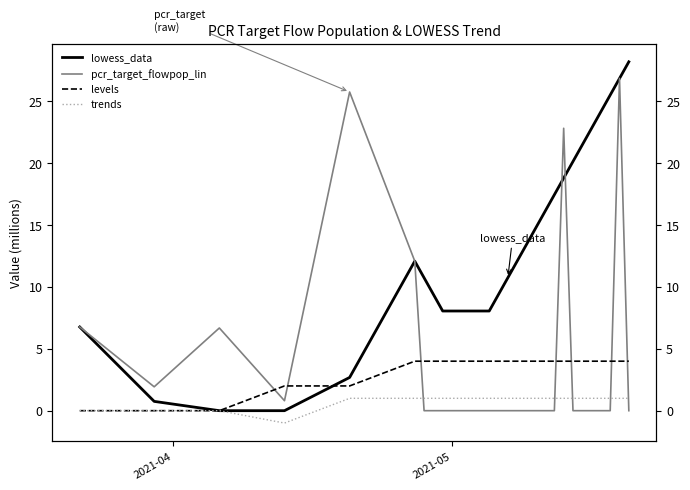

True or false: levels and trends cross at least once.

False